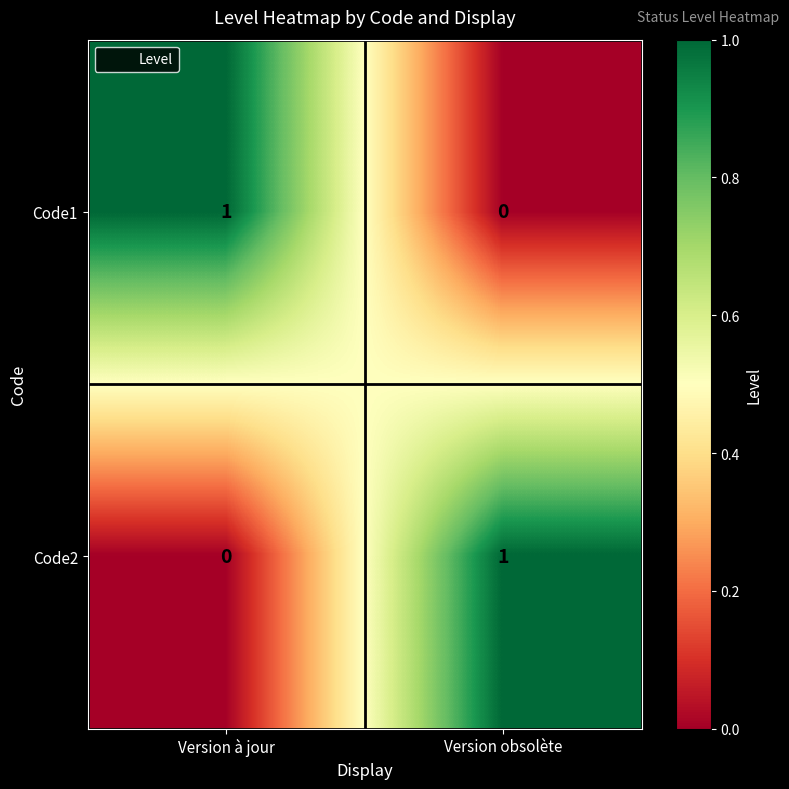

List the labels in order of Code2 value, smallest first.

Version à jour, Version obsolète